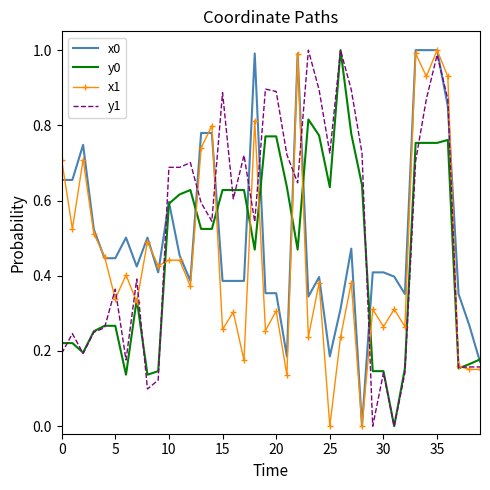

True or false: y0 has more than 2 points higher than both neighbors.

True